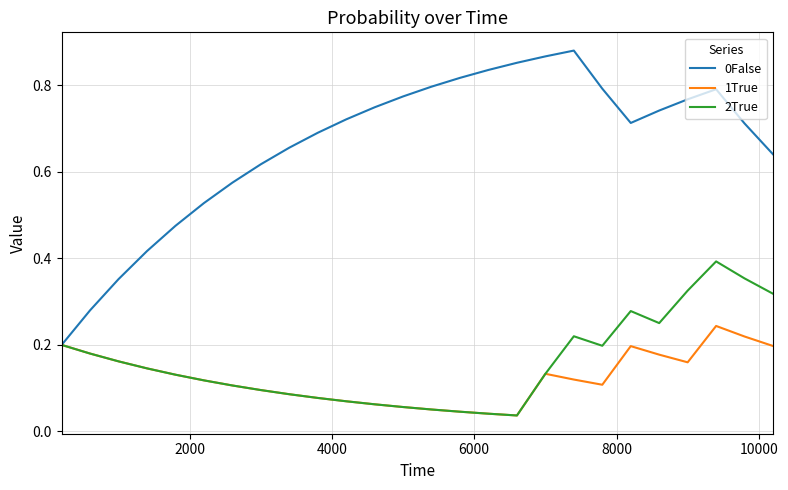

Reading left to right, list all the values displayed in this chart.

0False: 0.2	0.3	0.4	0.4	0.5	0.5	0.6	0.6	0.7	0.7	0.7	0.7	0.8	0.8	0.8	0.8	0.9	0.9	0.9	0.8	0.7	0.7	0.8	0.8	0.7	0.6
1True: 0.2	0.2	0.2	0.1	0.1	0.1	0.1	0.1	0.1	0.1	0.1	0.1	0.1	0.1	0.0	0.0	0.0	0.1	0.1	0.1	0.2	0.2	0.2	0.2	0.2	0.2
2True: 0.2	0.2	0.2	0.1	0.1	0.1	0.1	0.1	0.1	0.1	0.1	0.1	0.1	0.1	0.0	0.0	0.0	0.1	0.2	0.2	0.3	0.3	0.3	0.4	0.4	0.3